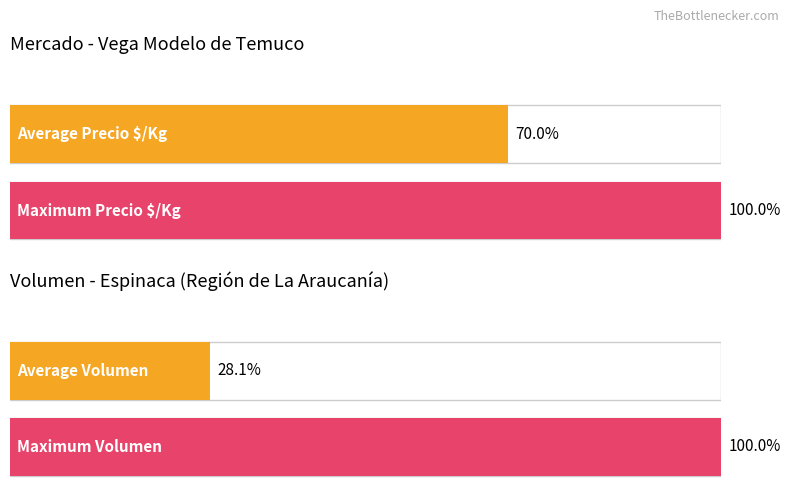

Which series has the largest total across all categories?

Precio maximo